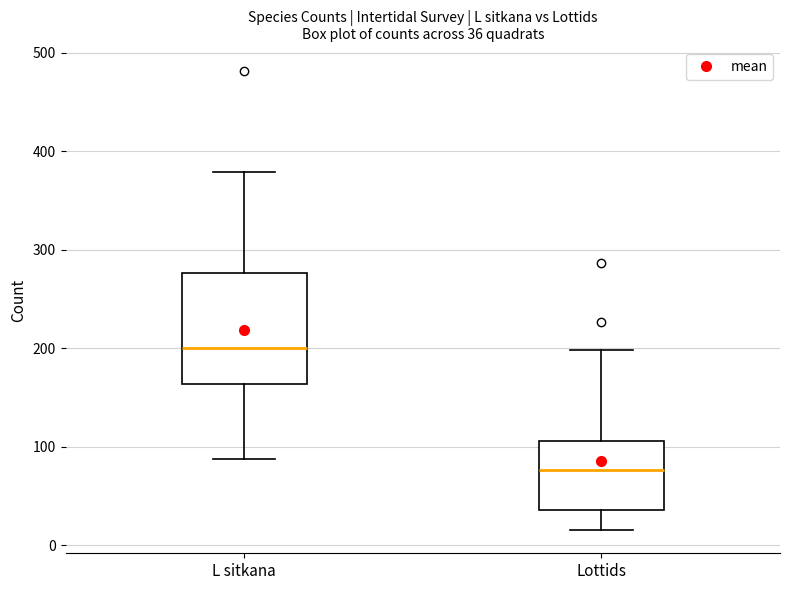

Which box is the tallest, from its lower edge to its upper edge?

L sitkana